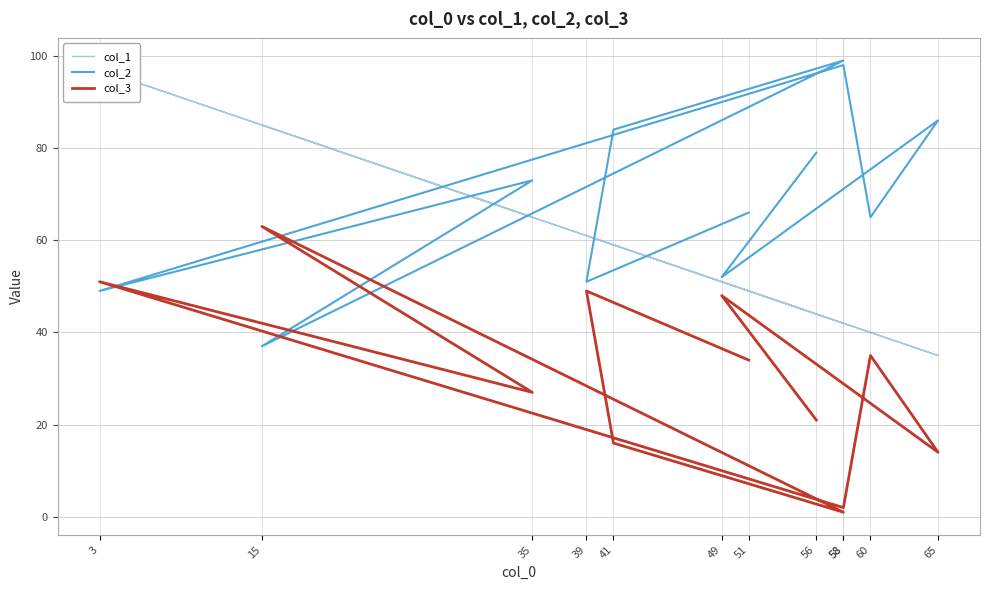

How many lines are shown in the chart?

3